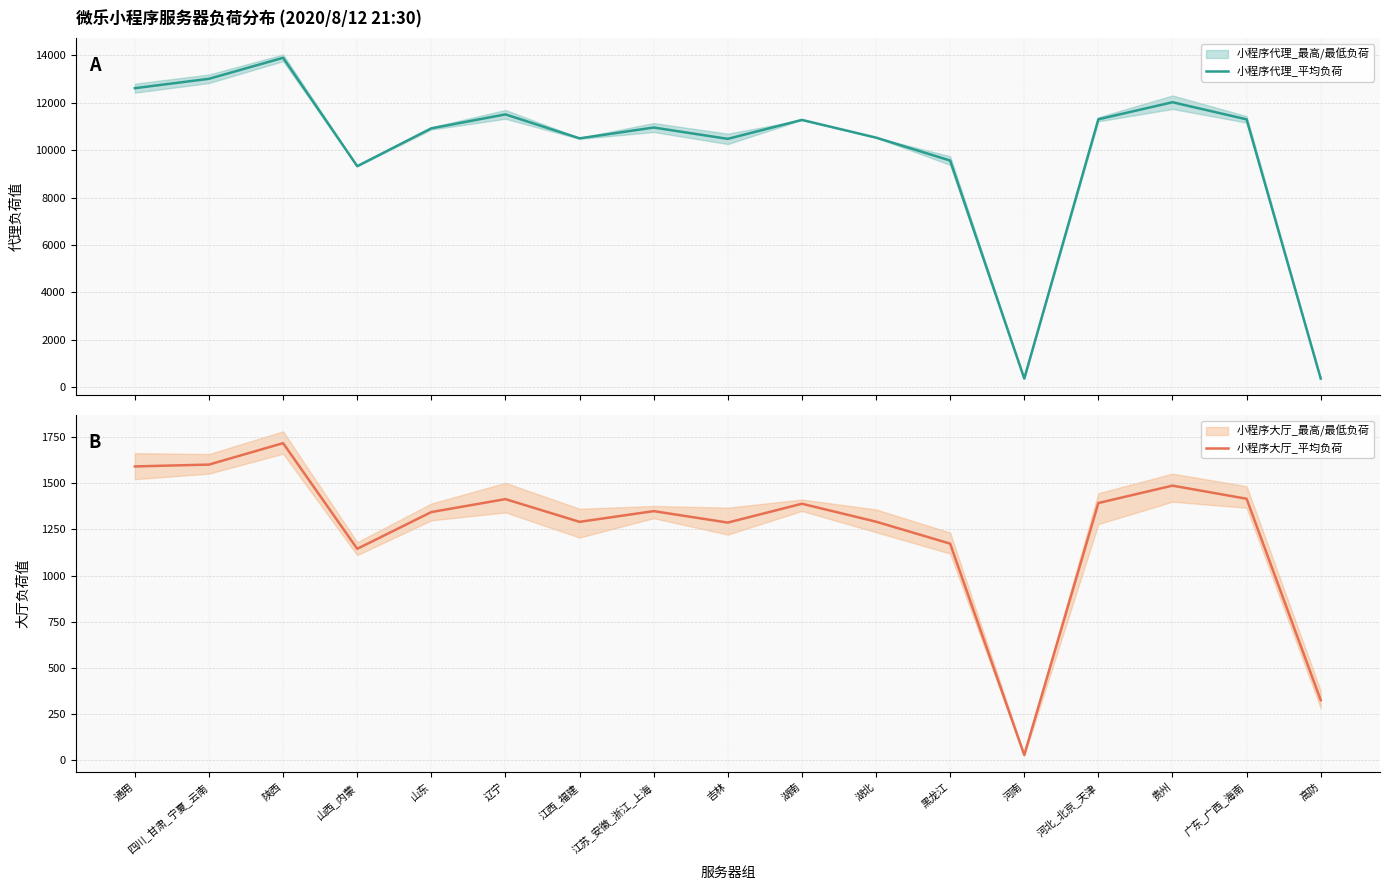

Between 陕西 and 吉林, which is larger?

陕西